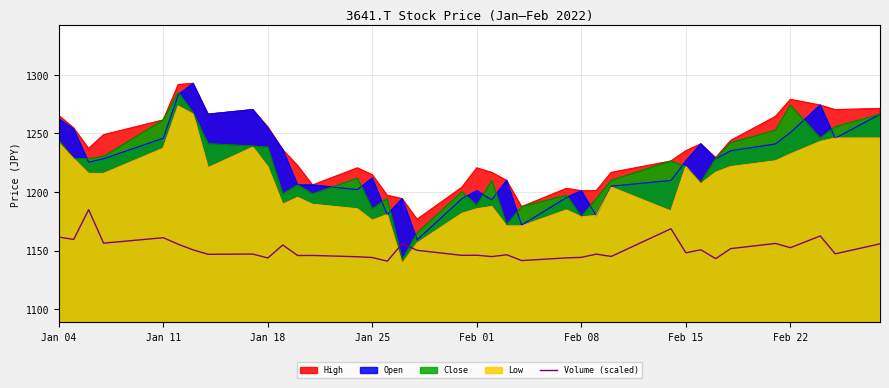

Count the number of categories in the chart.

37